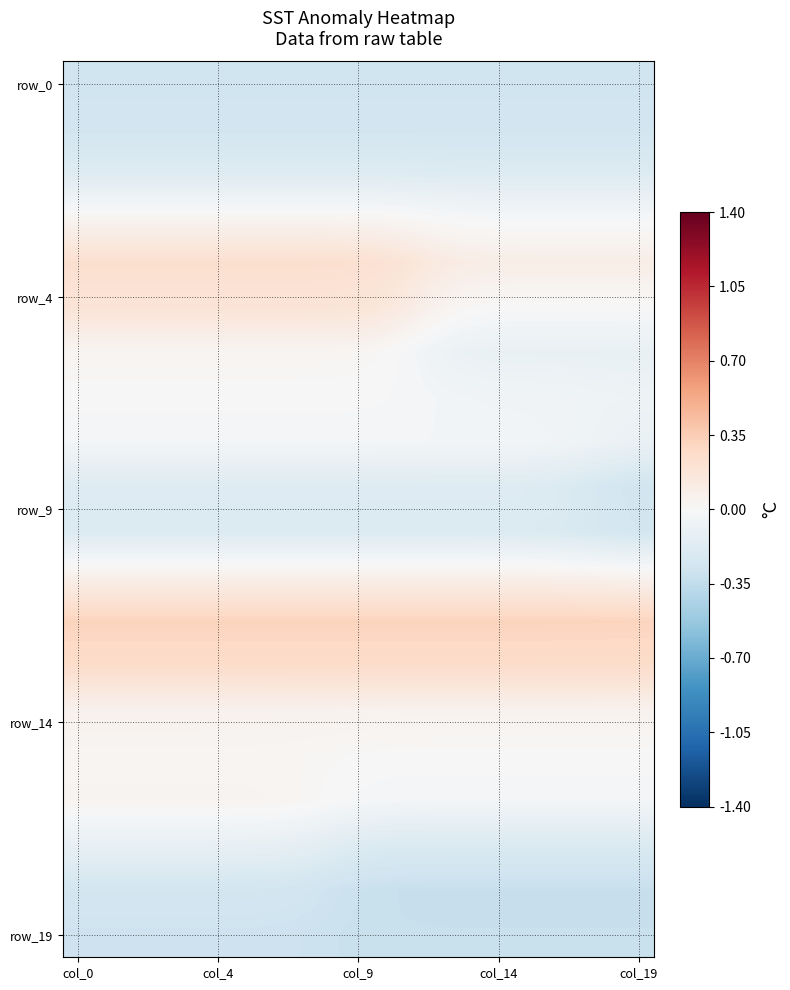

At which category is the sum across all series the highest?

col_0